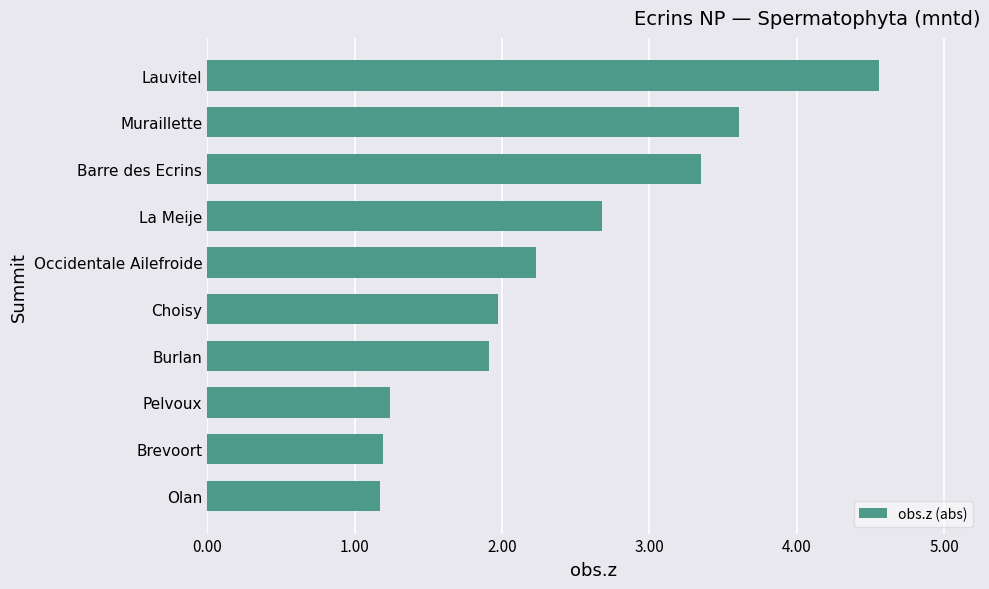

What is the maximum value shown in the chart?

4.6